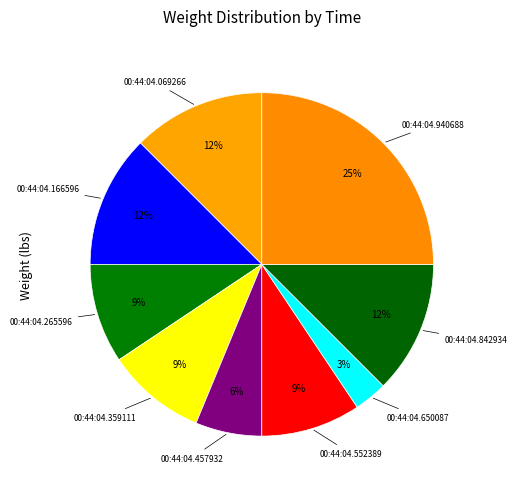

Which slice is the smallest?

00:44:04.650087